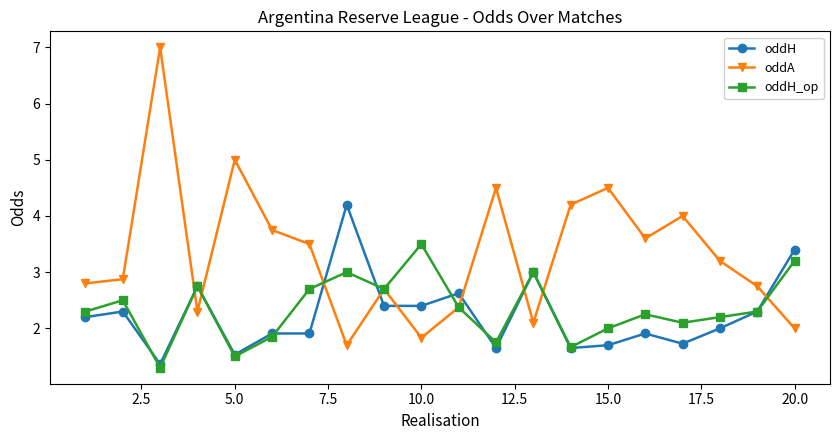

What is the value of the oddA point at the 17th from the left?

4.0